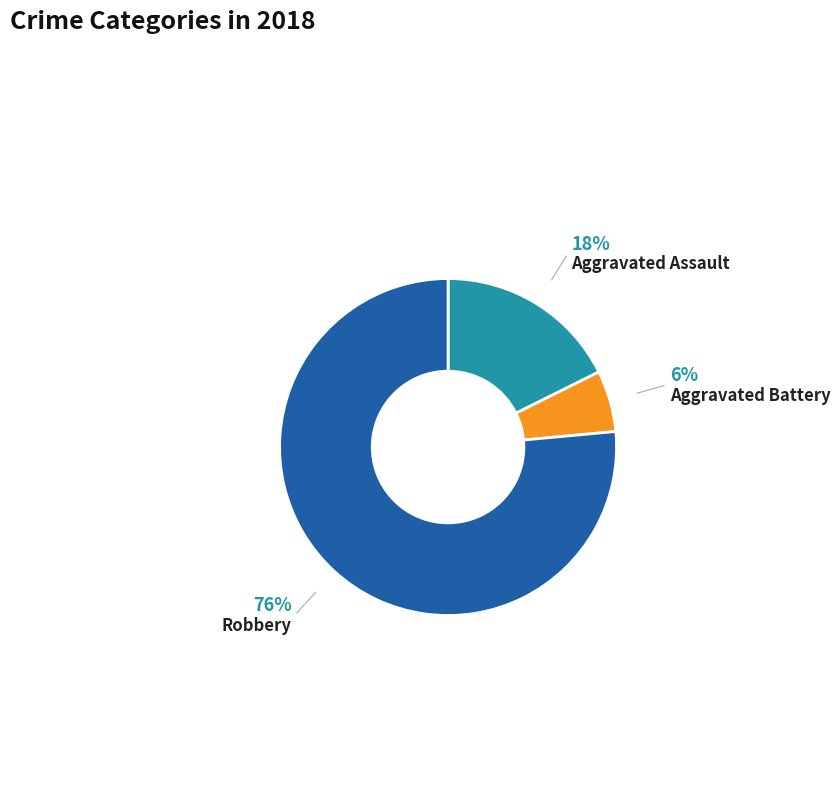

To the nearest percent, what is the average slice percentage?

33%